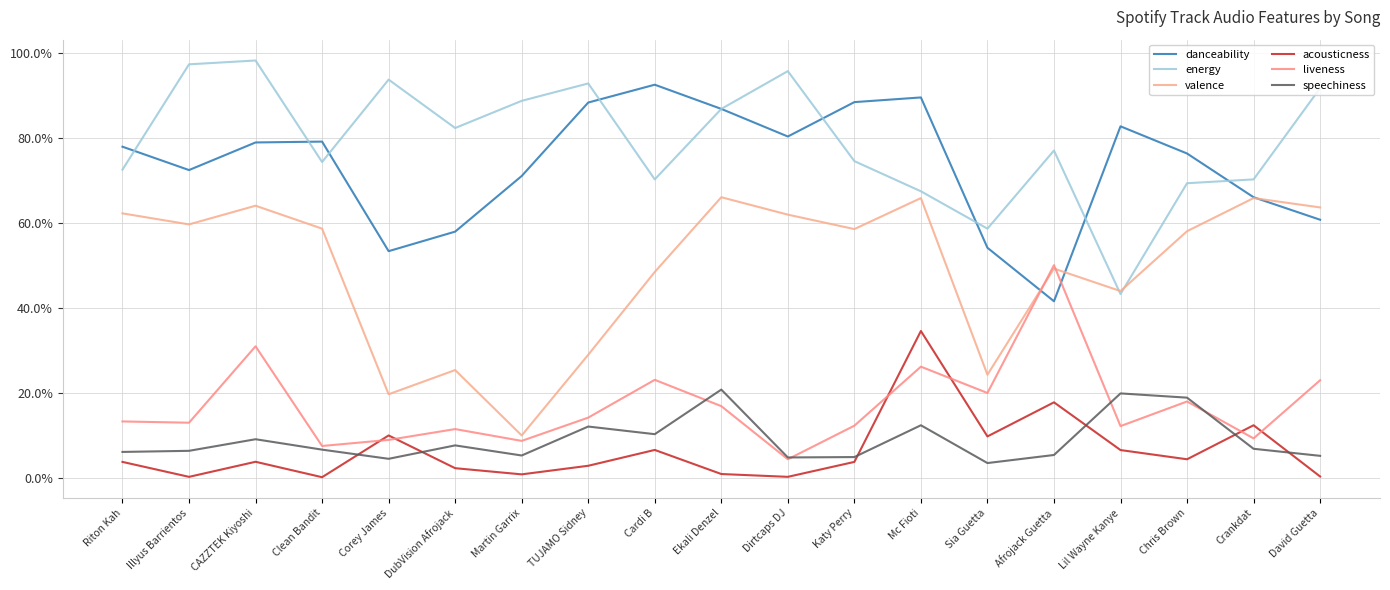

What is the total value across all series at TUJAMO Sidney?

2.4